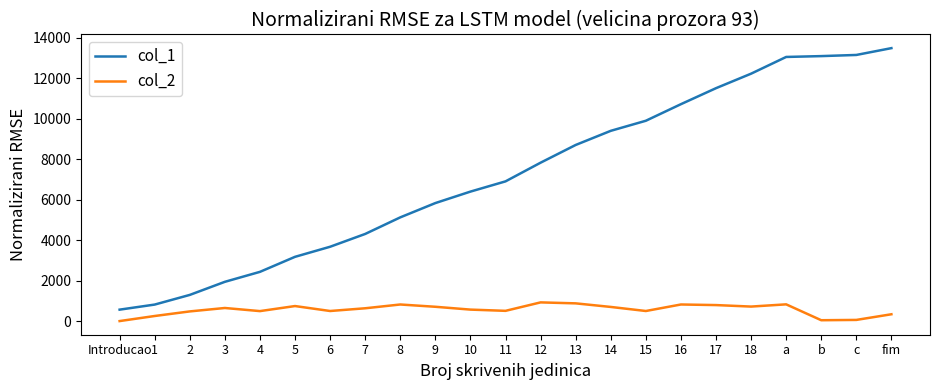

True or false: col_2 and col_1 intersect in this chart.

False